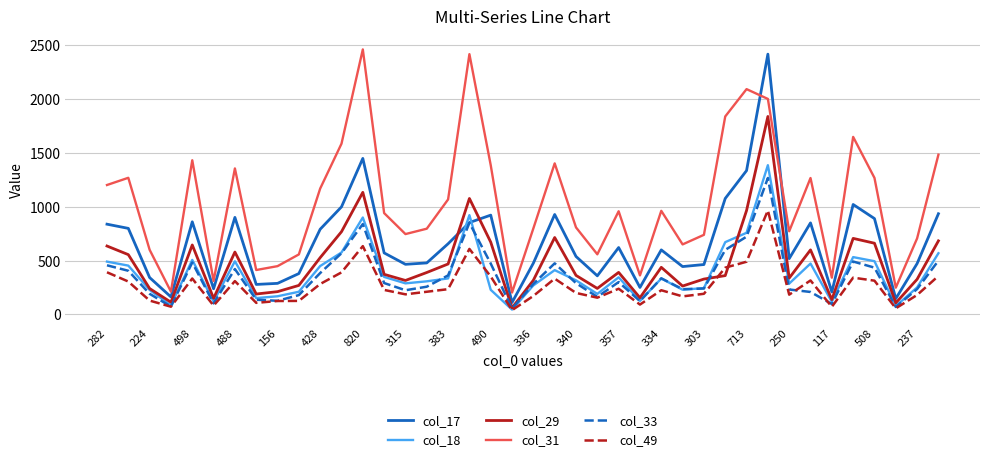

Which series has the largest range (max minus min)?

col_17